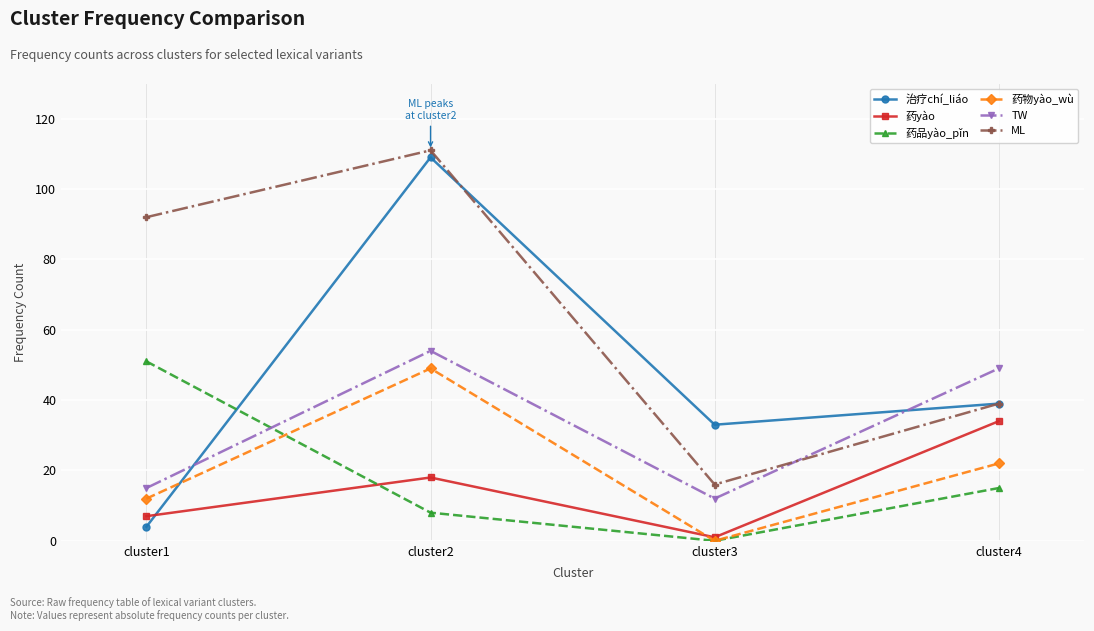

List the labels in order of 治疗chí_liáo value, largest first.

cluster2, cluster4, cluster3, cluster1